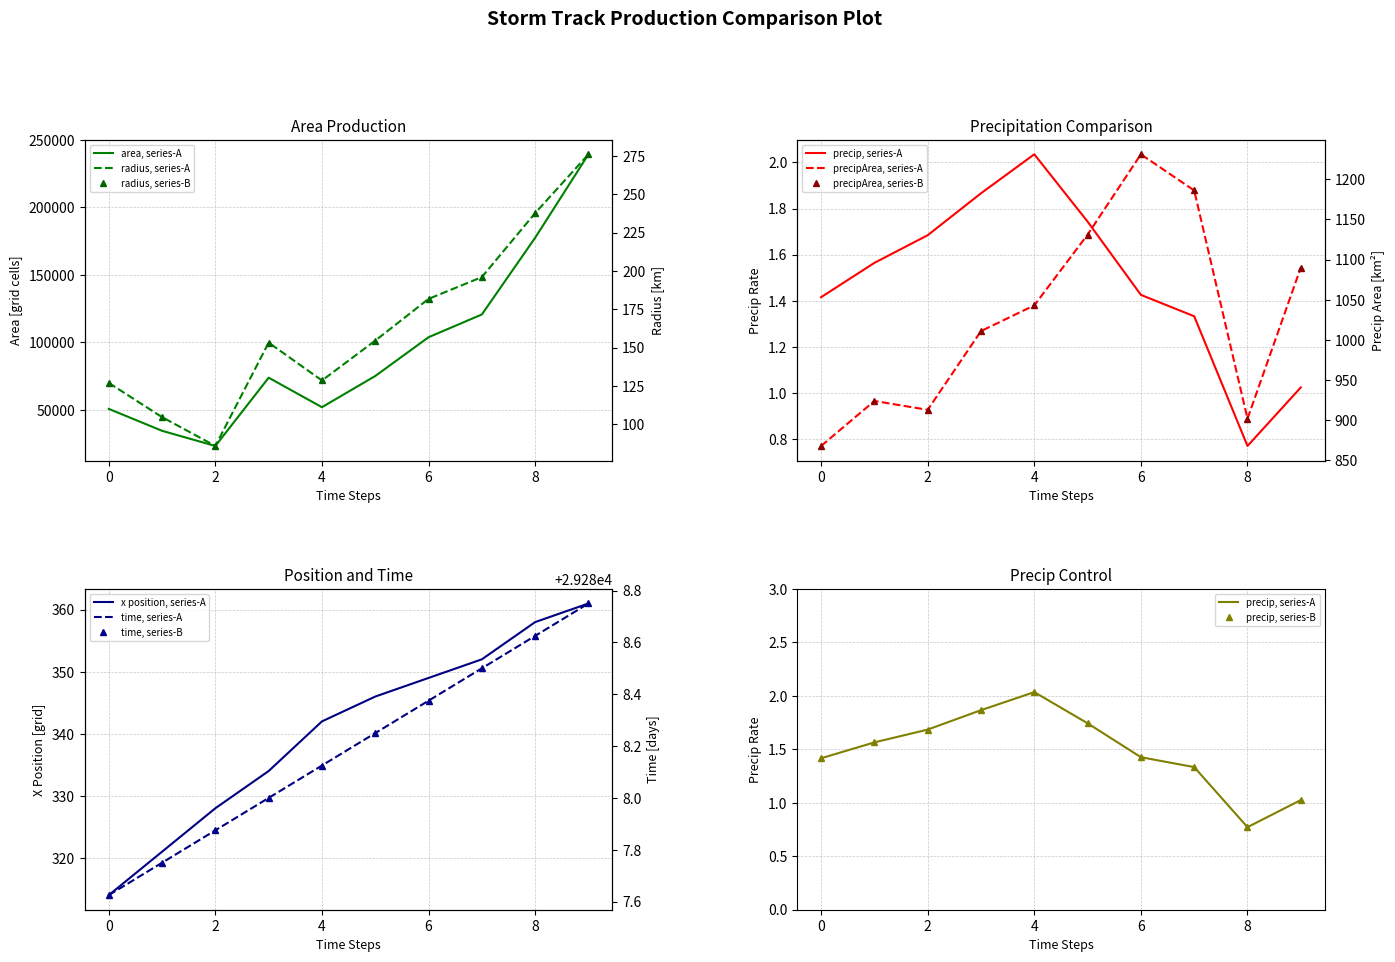

The value of area at 8 is 238686.2. True or false?

False